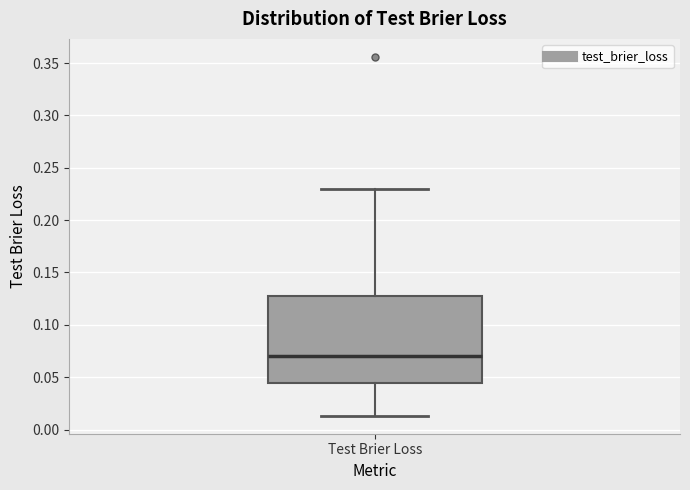

Transcribe this box plot: give where the median line is, the range the box spans, and where the two whiskers end, as read against the y-axis. The values are not printed on the chart, so give them approximately, as read against the axis.

median 0.070, box 0.045 to 0.130, whiskers 0.015 to 0.230